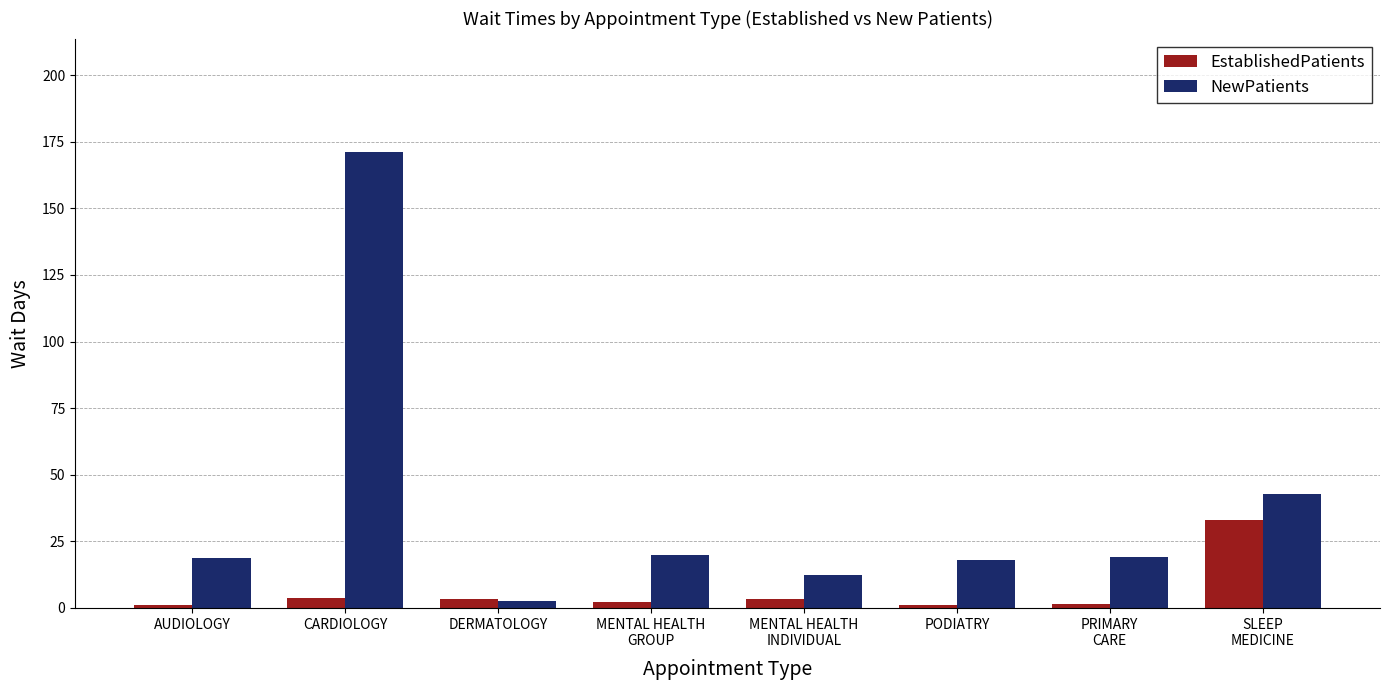

List the series in order of their overall mean, highest first.

NewPatients, EstablishedPatients